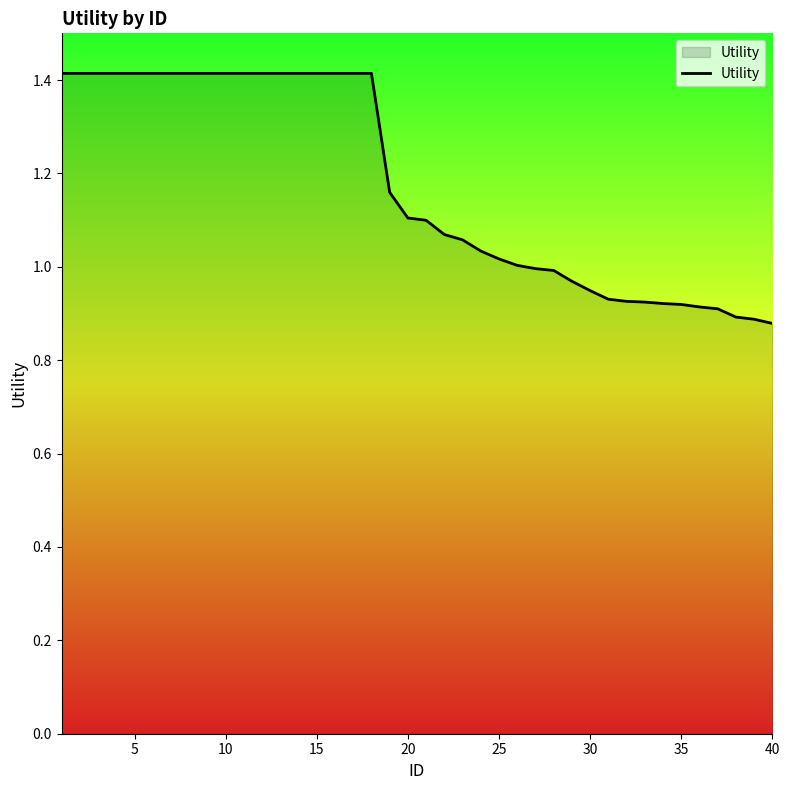

What is the greatest value displayed?

1.4